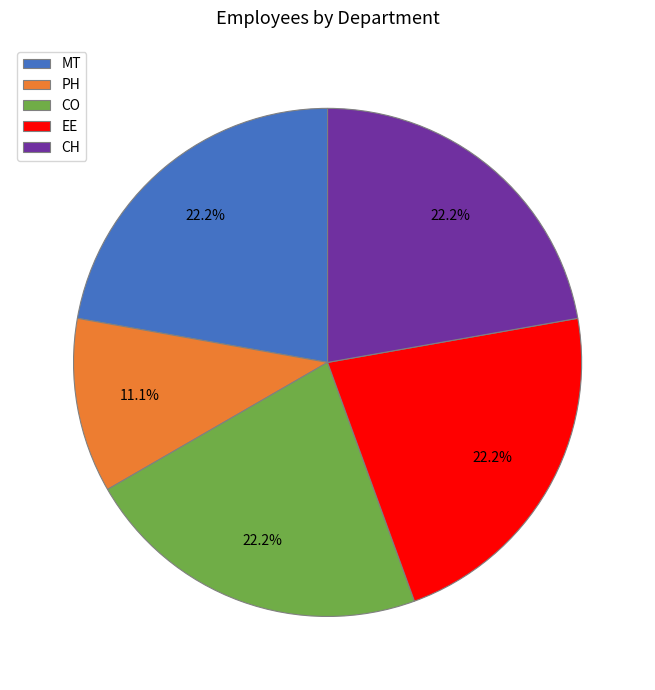

Which category has the smallest portion of the pie?

PH